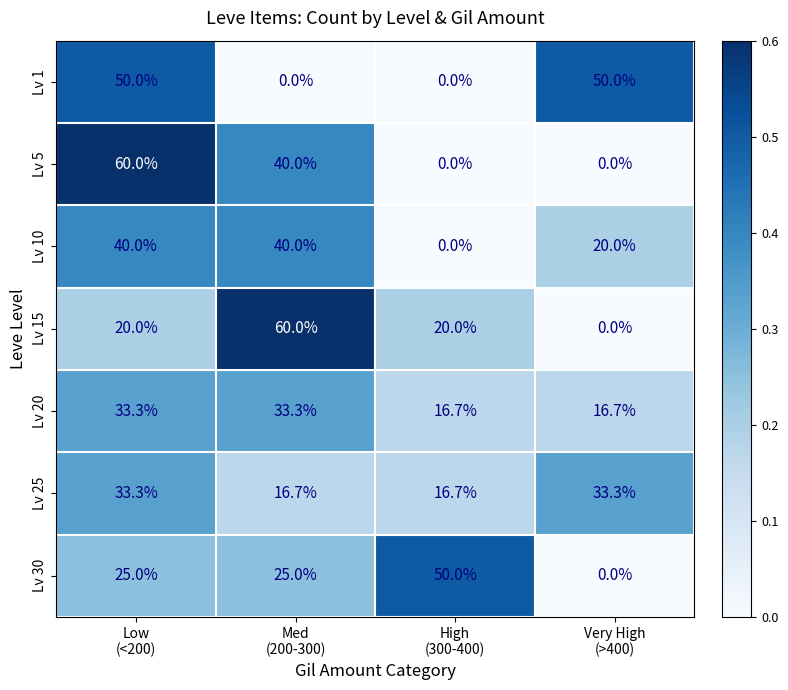

What is the difference between the second highest and second lowest values in the Lv 25 series?

16.6